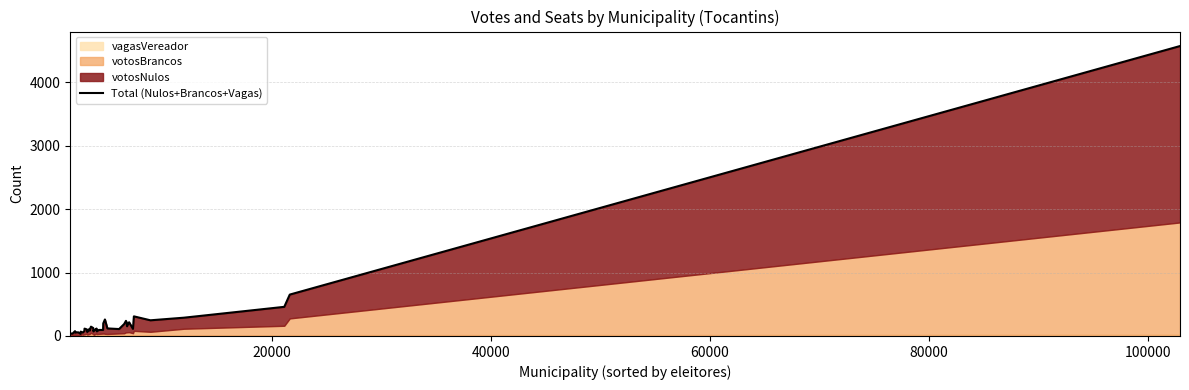

What is the sum of all values?

10271